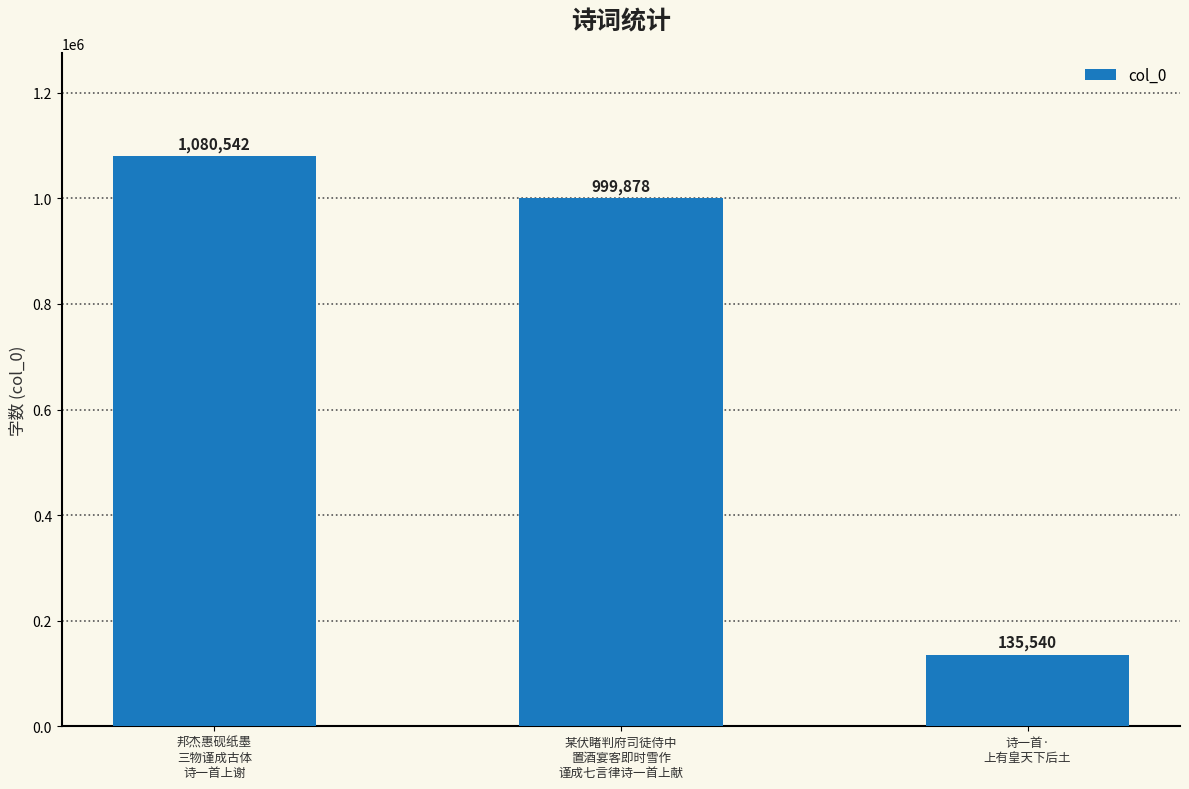

Which has a higher value, 某伏睹判府司徒侍中
置酒宴客即时雪作
谨成七言律诗一首上献 or 邦杰惠砚纸墨
三物谨成古体
诗一首上谢?

邦杰惠砚纸墨
三物谨成古体
诗一首上谢